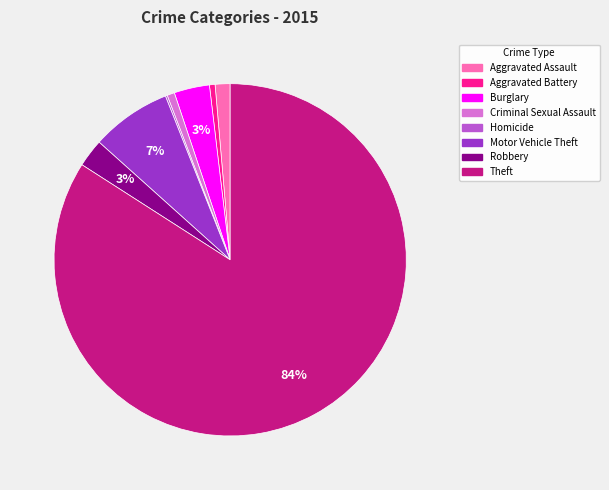

Is there a majority slice in this chart?

Yes